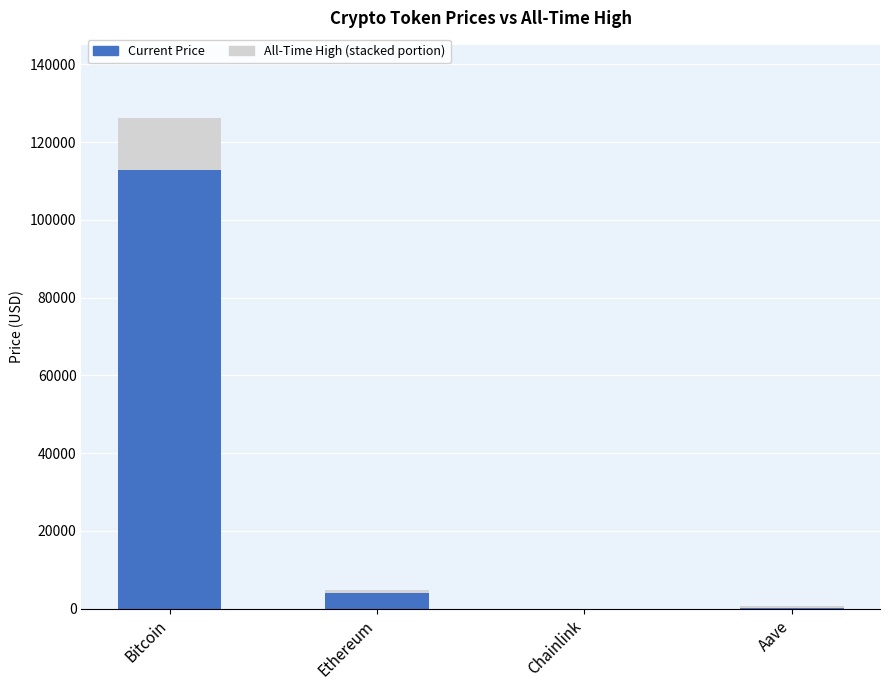

At which category is the sum across all series the highest?

Bitcoin